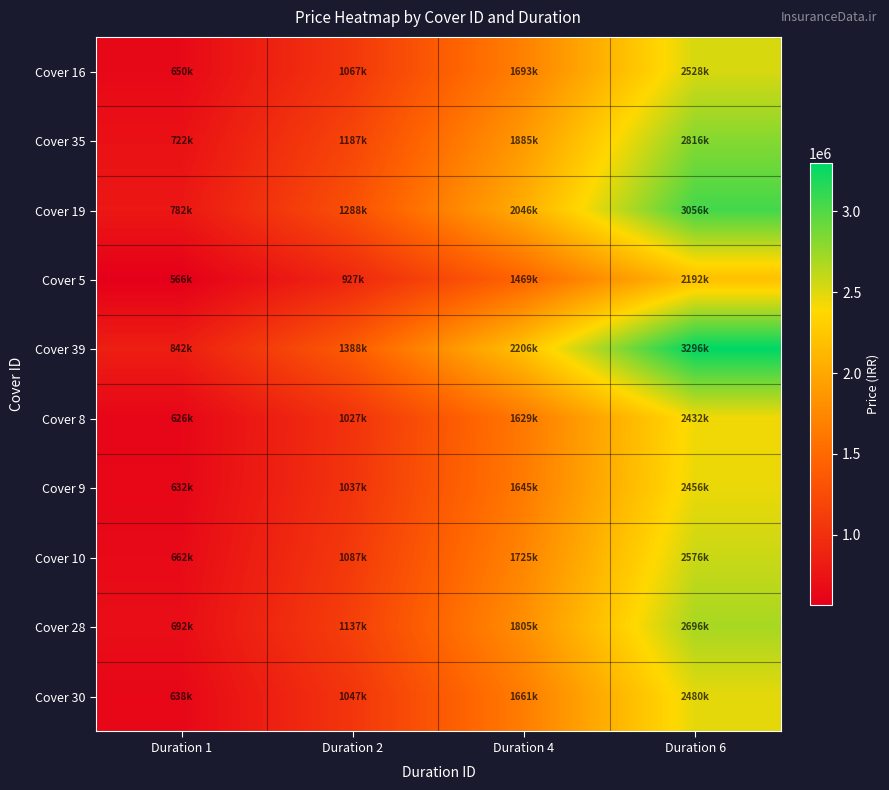

What is the total value across all series at Duration 6?

26528957